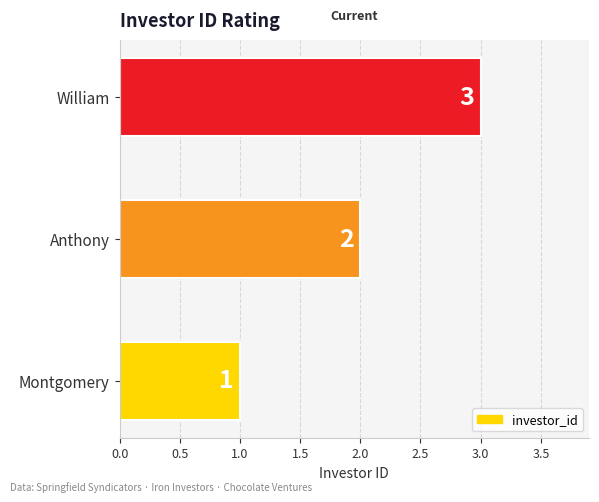

Count the values in the range 1 to 3.

3